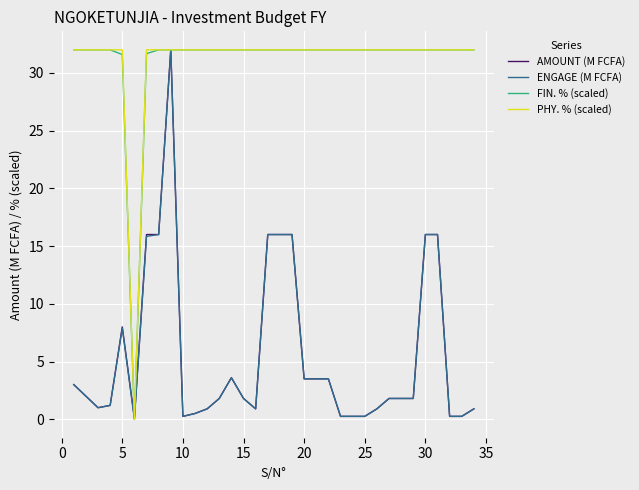

At how many categories does at least one series exceed 7?

33